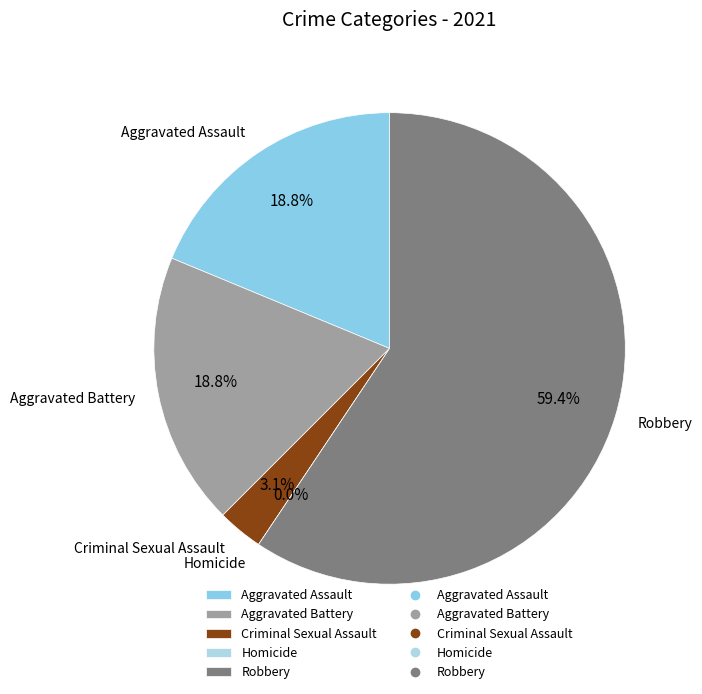

Does Aggravated Battery account for over 50% of the chart?

No